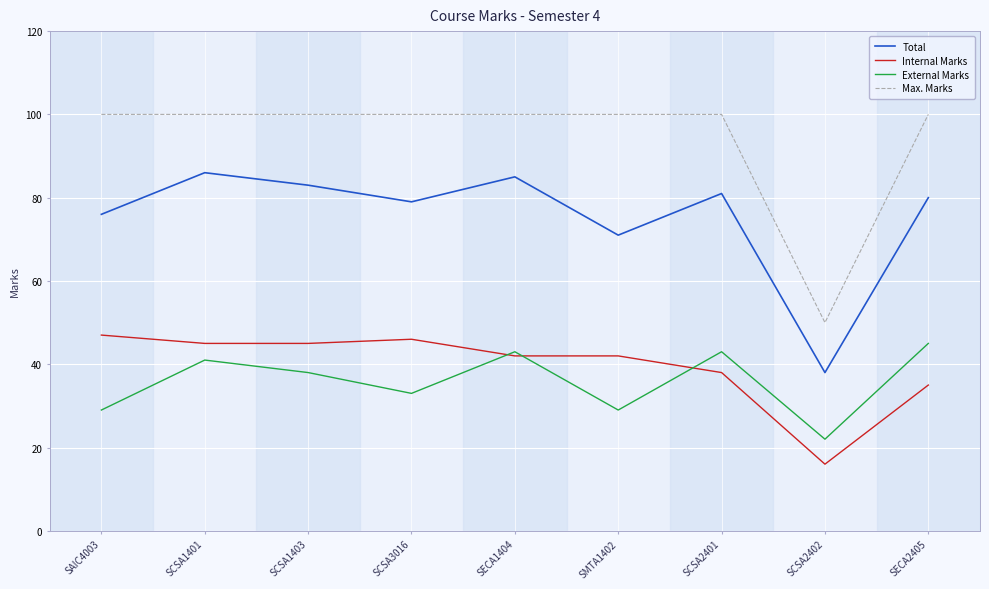

Reading left to right, extract all data points from this chart.

Total: SAIC4003=76	SCSA1401=86	SCSA1403=83	SCSA3016=79	SECA1404=85	SMTA1402=71	SCSA2401=81	SCSA2402=38	SECA2405=80
Internal Marks: SAIC4003=47	SCSA1401=45	SCSA1403=45	SCSA3016=46	SECA1404=42	SMTA1402=42	SCSA2401=38	SCSA2402=16	SECA2405=35
External Marks: SAIC4003=29	SCSA1401=41	SCSA1403=38	SCSA3016=33	SECA1404=43	SMTA1402=29	SCSA2401=43	SCSA2402=22	SECA2405=45
Max. Marks: SAIC4003=100	SCSA1401=100	SCSA1403=100	SCSA3016=100	SECA1404=100	SMTA1402=100	SCSA2401=100	SCSA2402=50	SECA2405=100